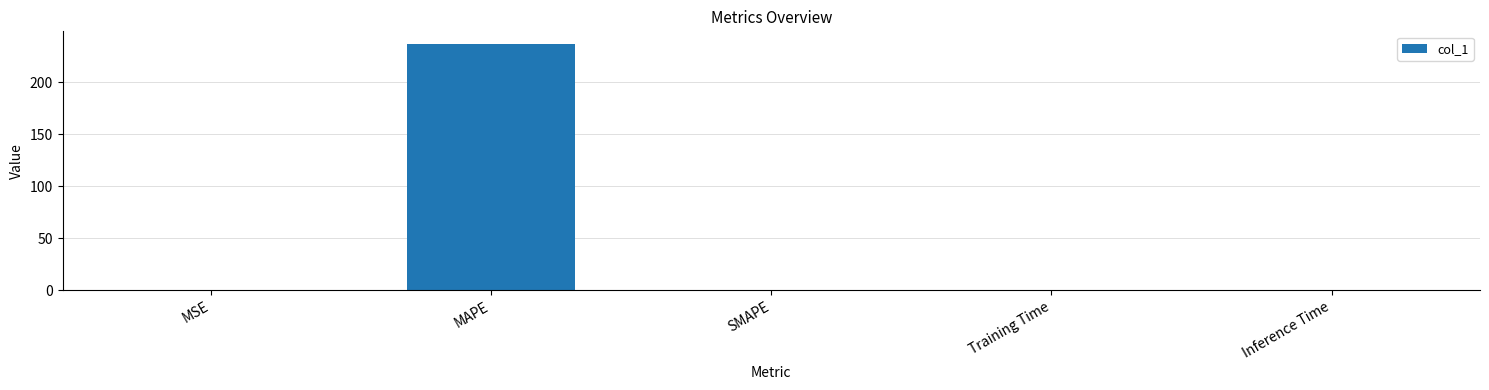

Between MAPE and Training Time, which is larger?

MAPE